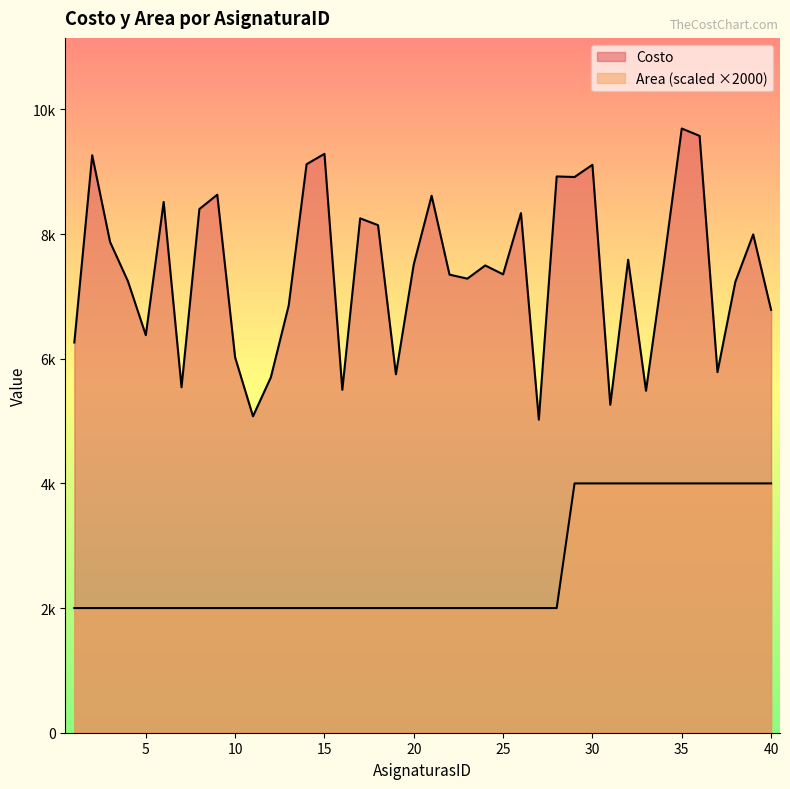

Rank the series by their maximum value, from highest to lowest.

Costo, Area